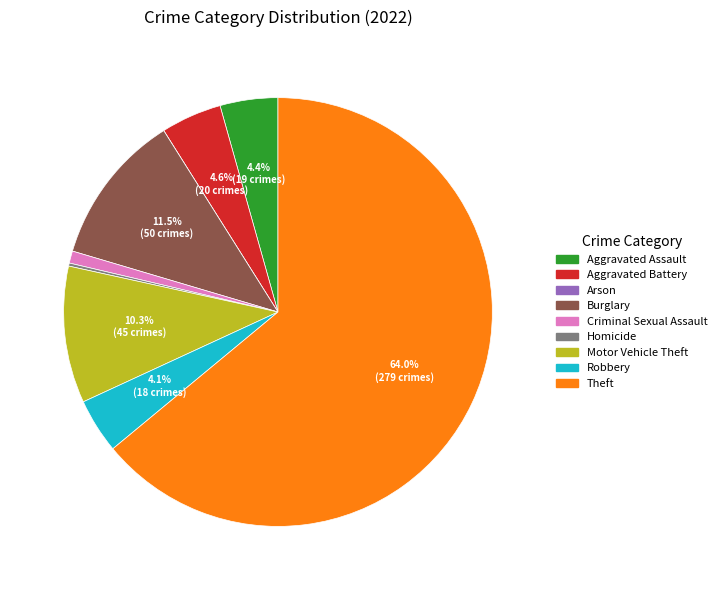

Do Robbery and Theft together represent more than half of the pie?

Yes